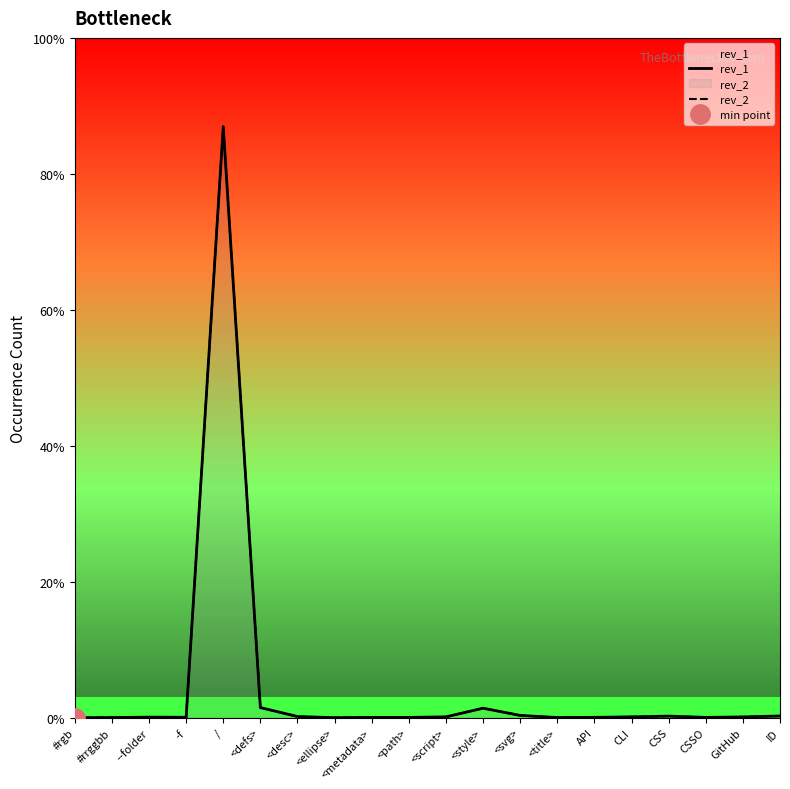

How many lines are shown in the chart?

2